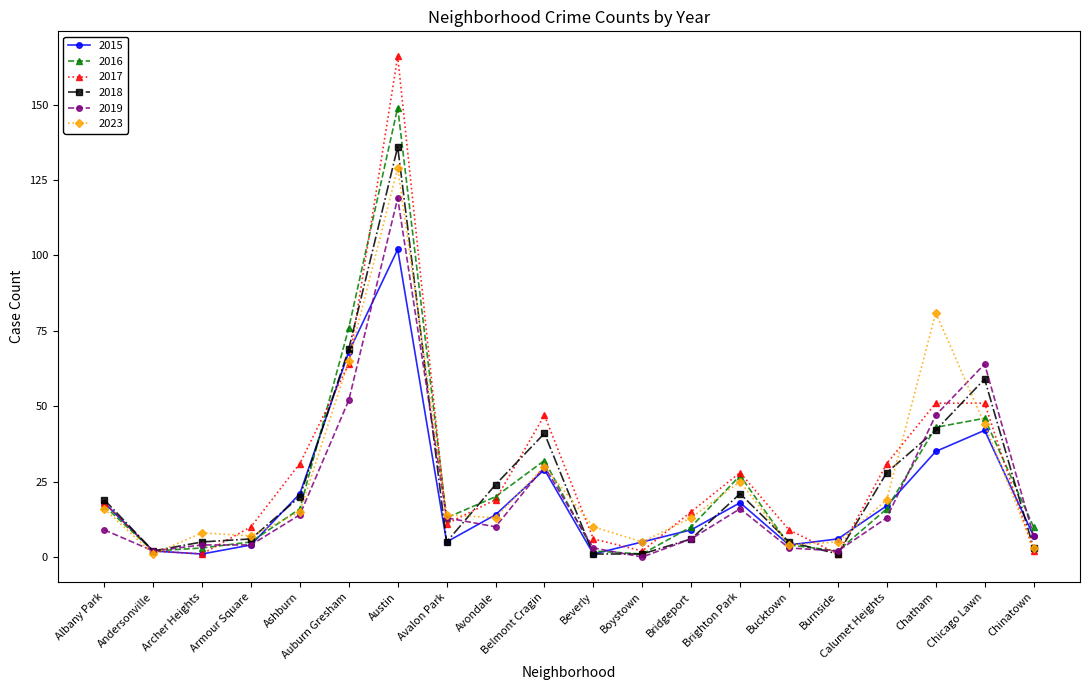

How many series are shown in this chart?

6